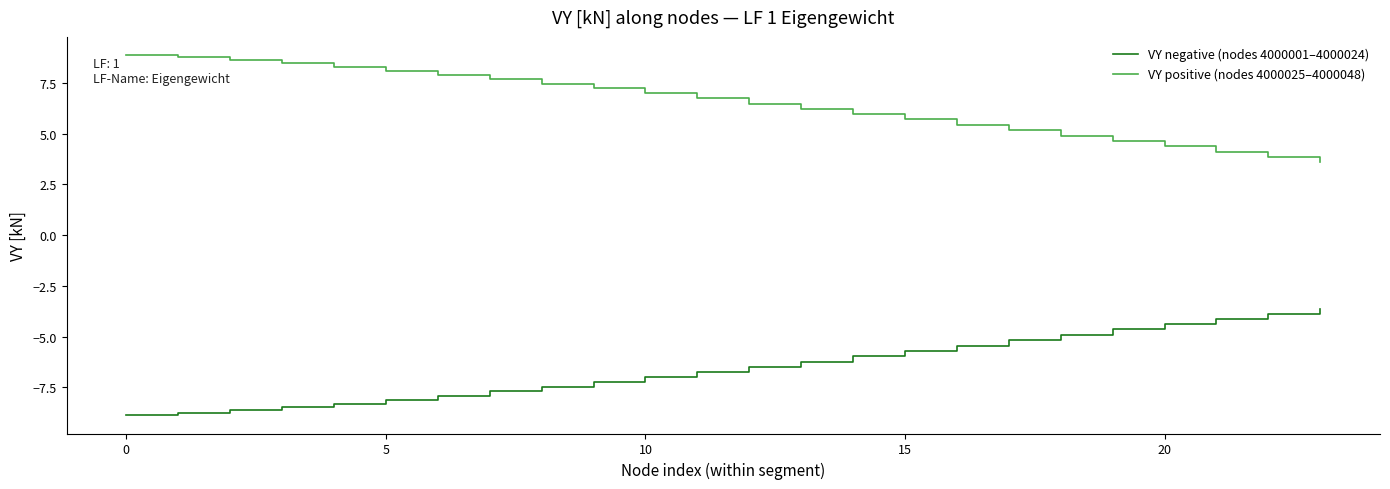

Which series has the largest total across all categories?

VY positive (nodes 4000025–4000048)